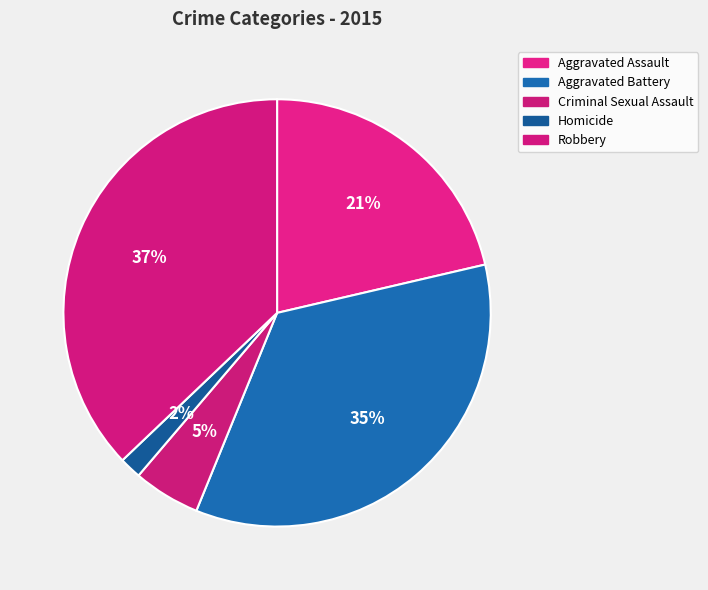

To the nearest percent, what is the difference between the largest and smallest slice percentages?

35%